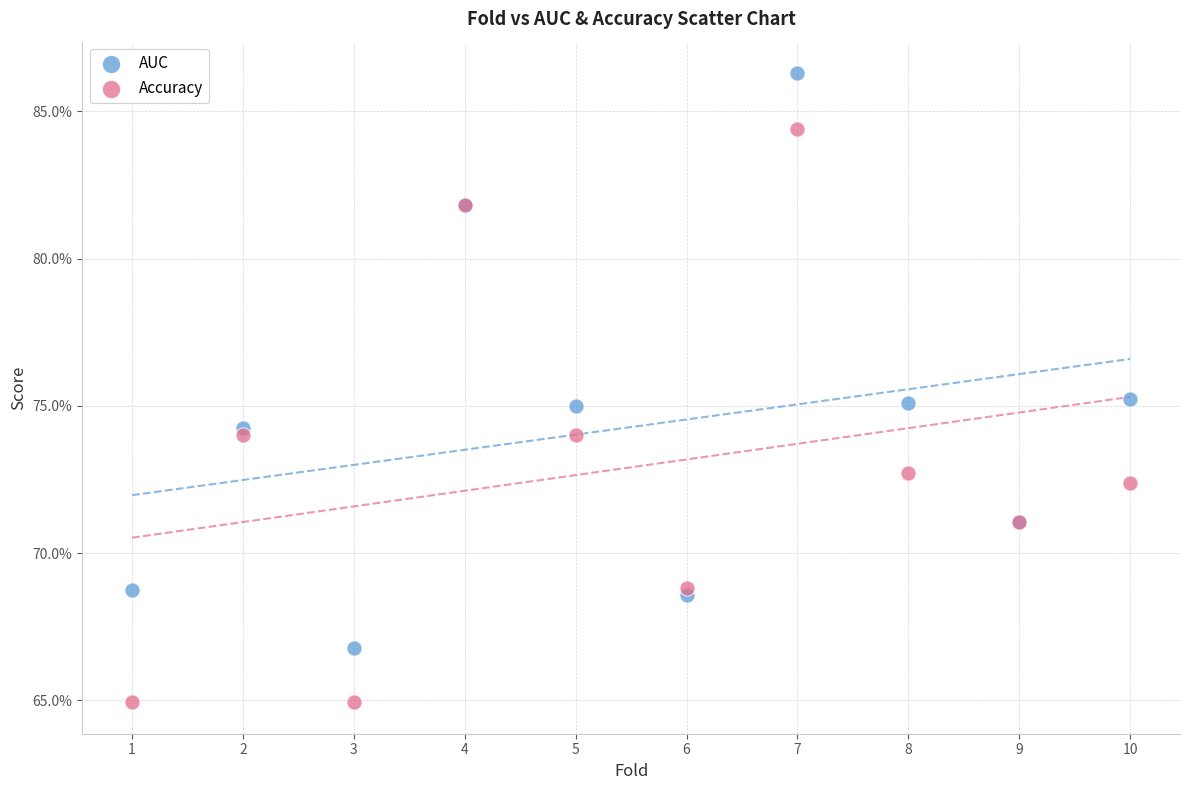

Which series reaches the maximum Y coordinate?

AUC